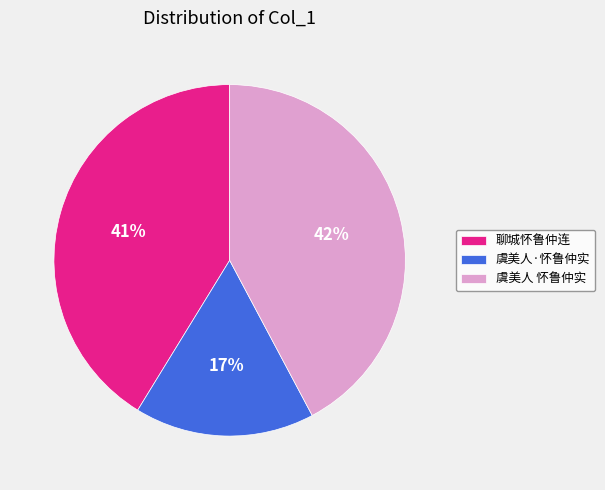

Which has a higher value, 聊城怀鲁仲连 or 虞美人 怀鲁仲实?

虞美人 怀鲁仲实